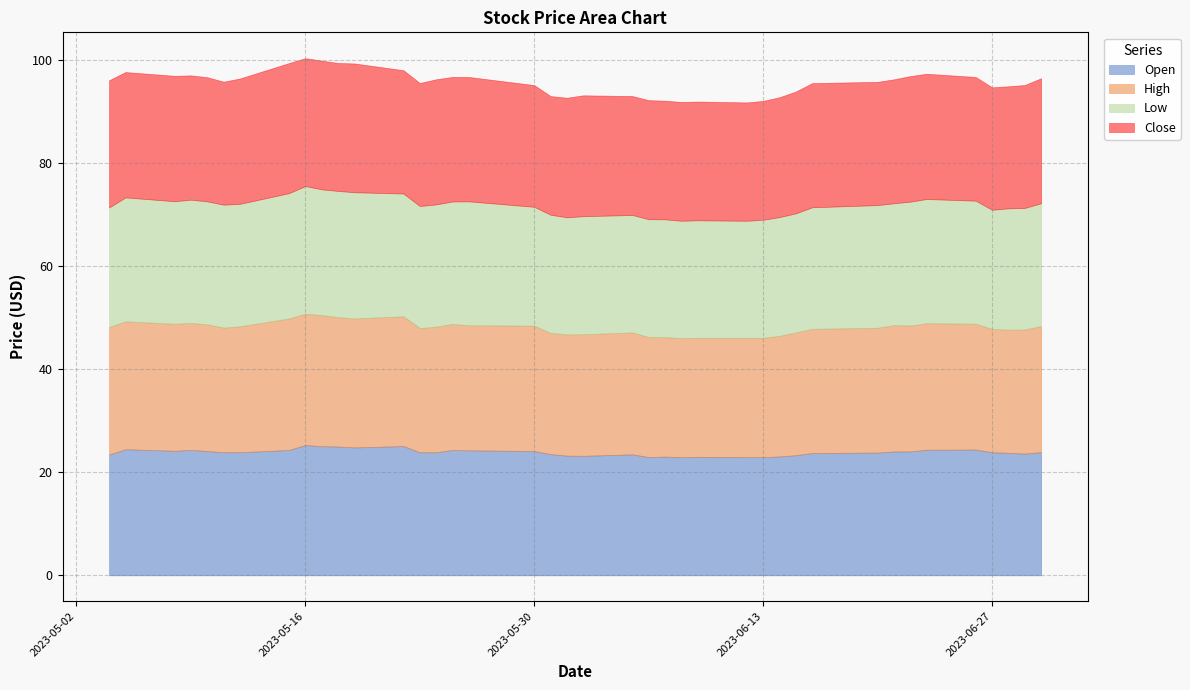

At which category is the sum across all series the highest?

2023-05-16